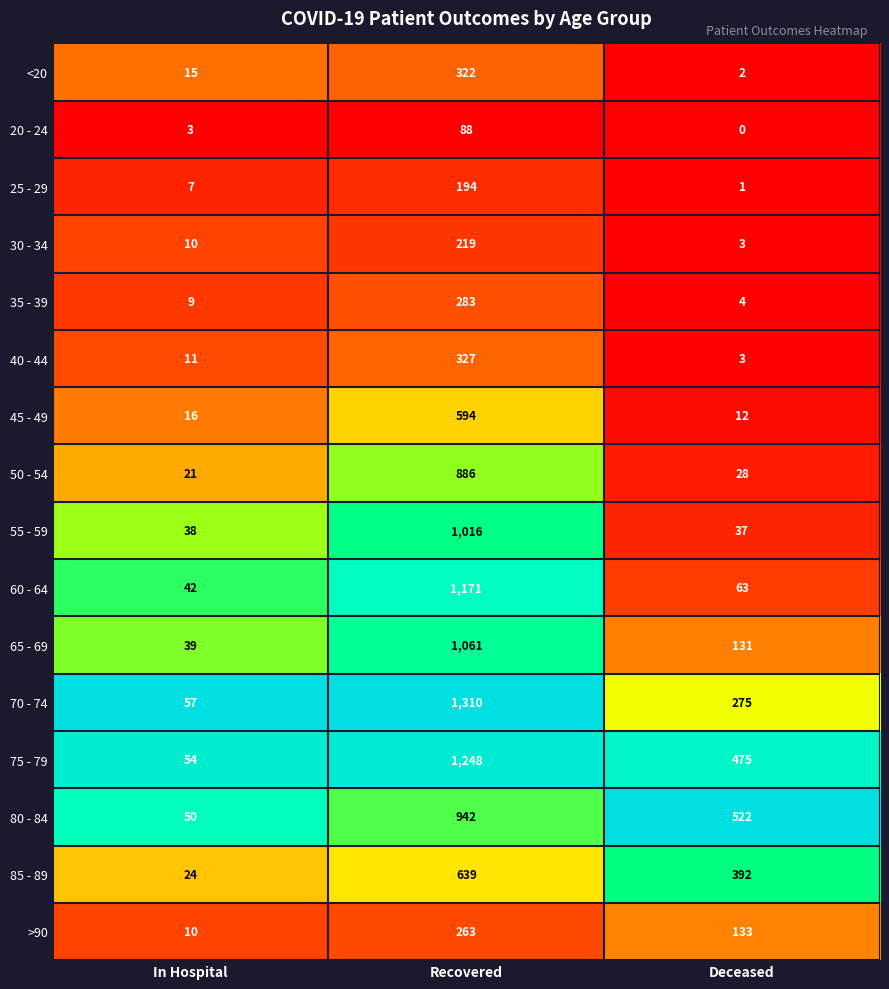

True or false: 20 - 24 has a value of 88 at Recovered.

True